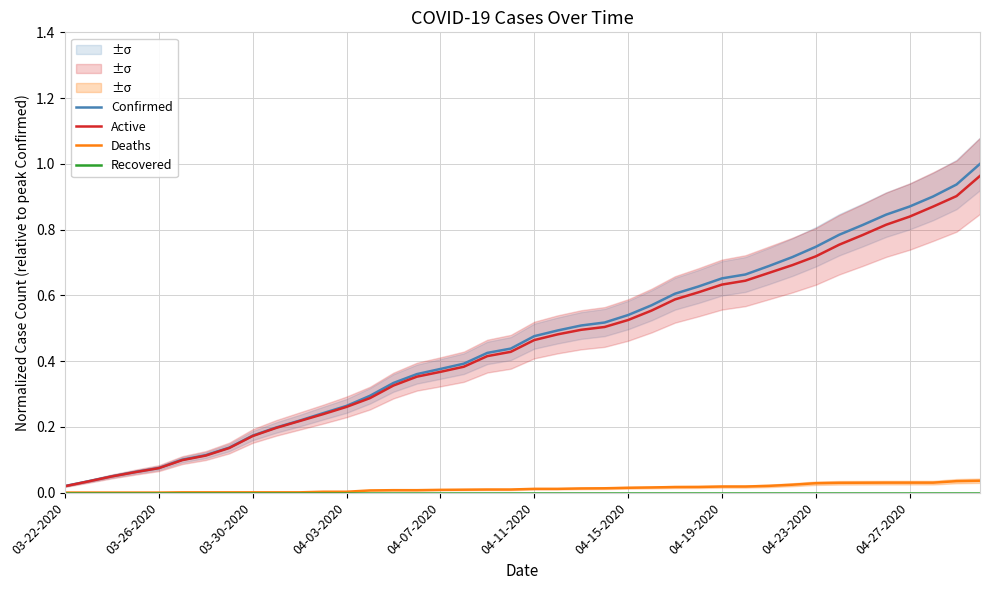

Rank the series at 04-11-2020 from lowest to highest value.

Recovered, Deaths, Active, Confirmed